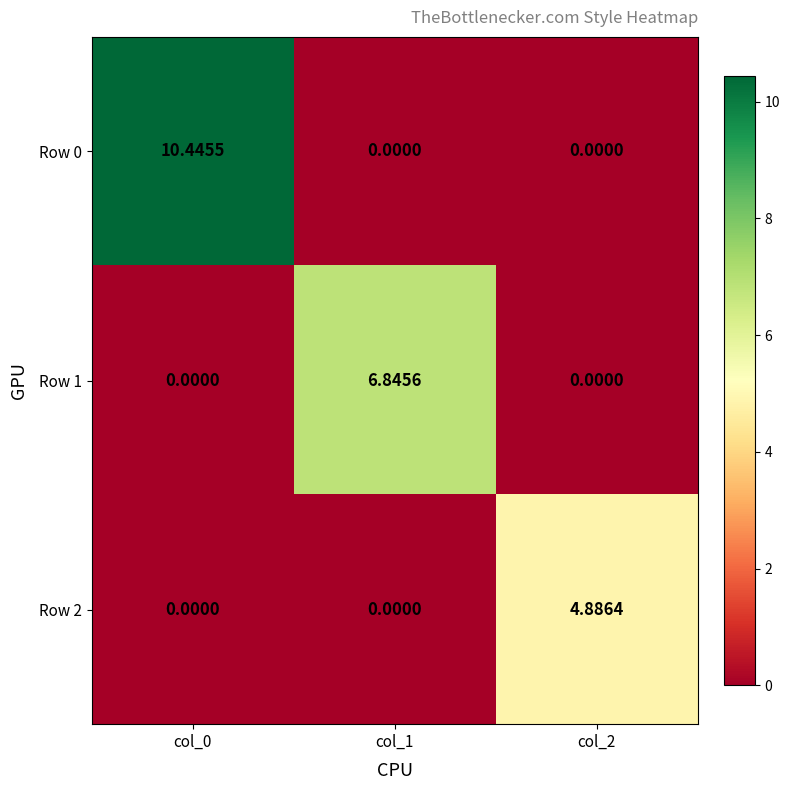

Is the value of Row 1 at col_0 greater than the value of Row 0 at col_0?

No